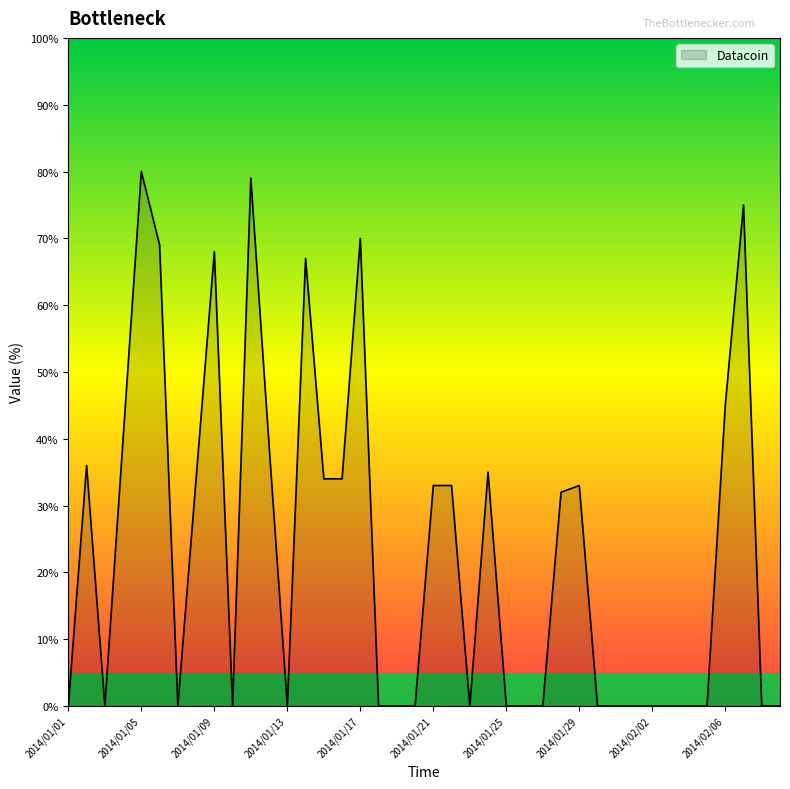

Rank the categories by value from lowest to highest.

2014/01/01, 2014/01/03, 2014/01/07, 2014/01/10, 2014/01/13, 2014/01/18, 2014/01/19, 2014/01/20, 2014/01/23, 2014/01/25, 2014/01/26, 2014/01/27, 2014/01/30, 2014/01/31, 2014/02/01, 2014/02/02, 2014/02/03, 2014/02/04, 2014/02/05, 2014/02/08, 2014/02/09, 2014/01/28, 2014/01/21, 2014/01/22, 2014/01/29, 2014/01/08, 2014/01/15, 2014/01/16, 2014/01/24, 2014/01/02, 2014/01/12, 2014/01/04, 2014/02/06, 2014/01/14, 2014/01/09, 2014/01/06, 2014/01/17, 2014/02/07, 2014/01/11, 2014/01/05